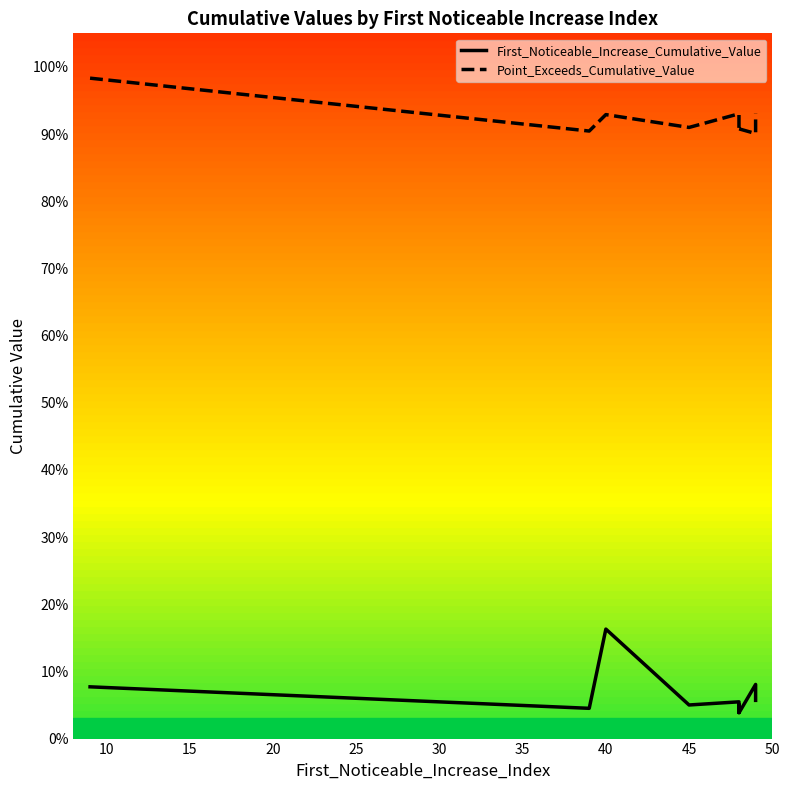

What is the average value of the First_Noticeable_Increase_Cumulative_Value series?

0.1